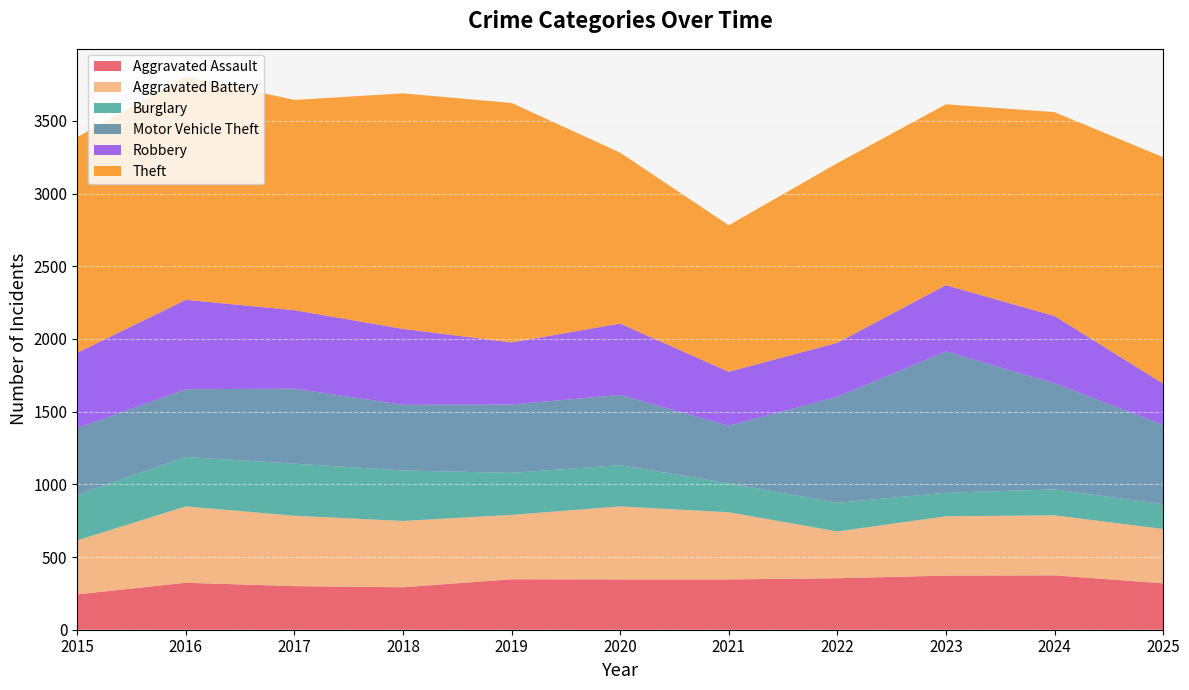

Where is Robbery nearest to the value 449?

2023